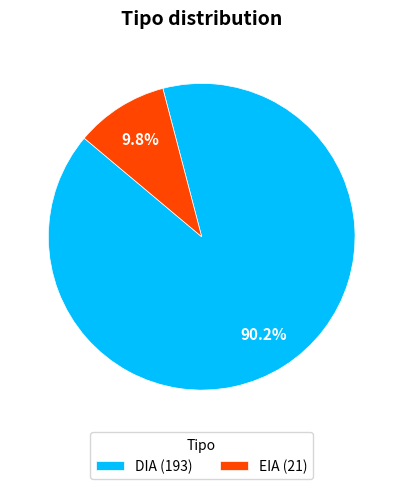

What is the majority slice?

DIA